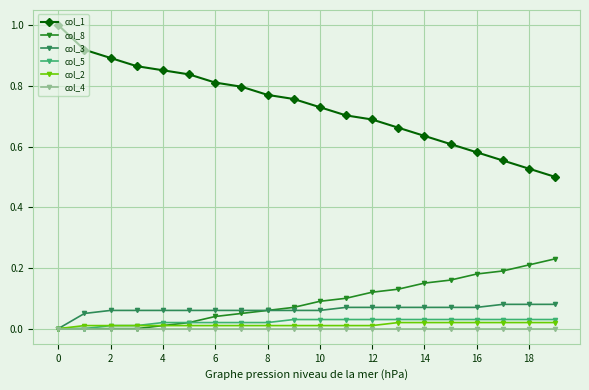

Does the chart display data point markers on the line(s)?

Yes